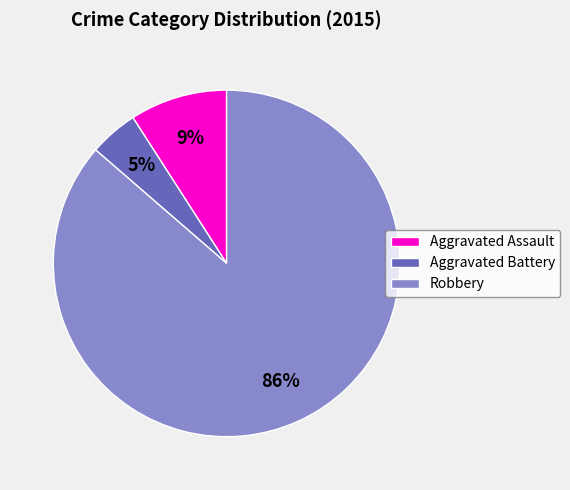

What is the largest slice in the pie chart?

Robbery